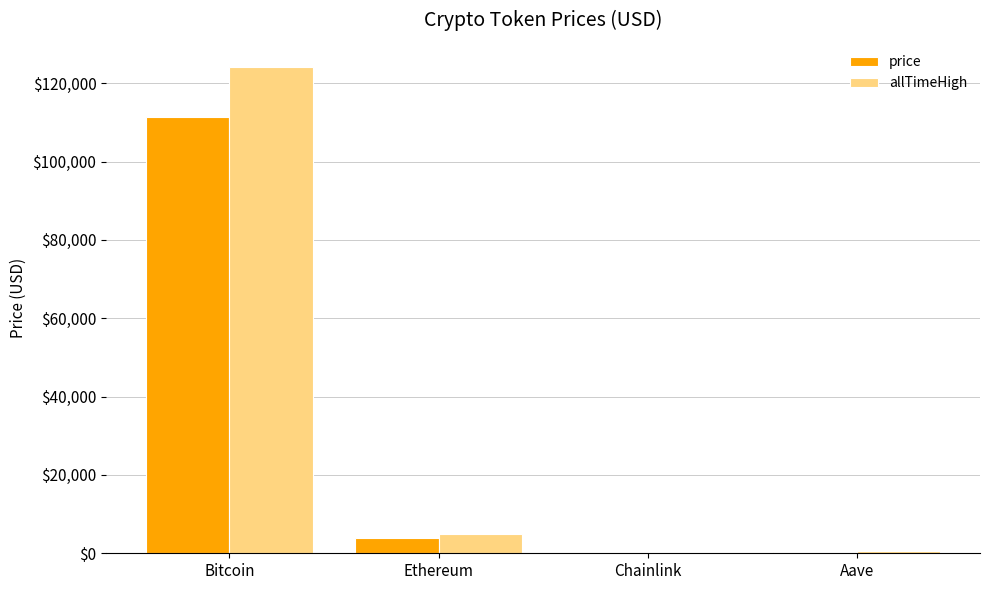

How many distinct data groups are displayed?

2